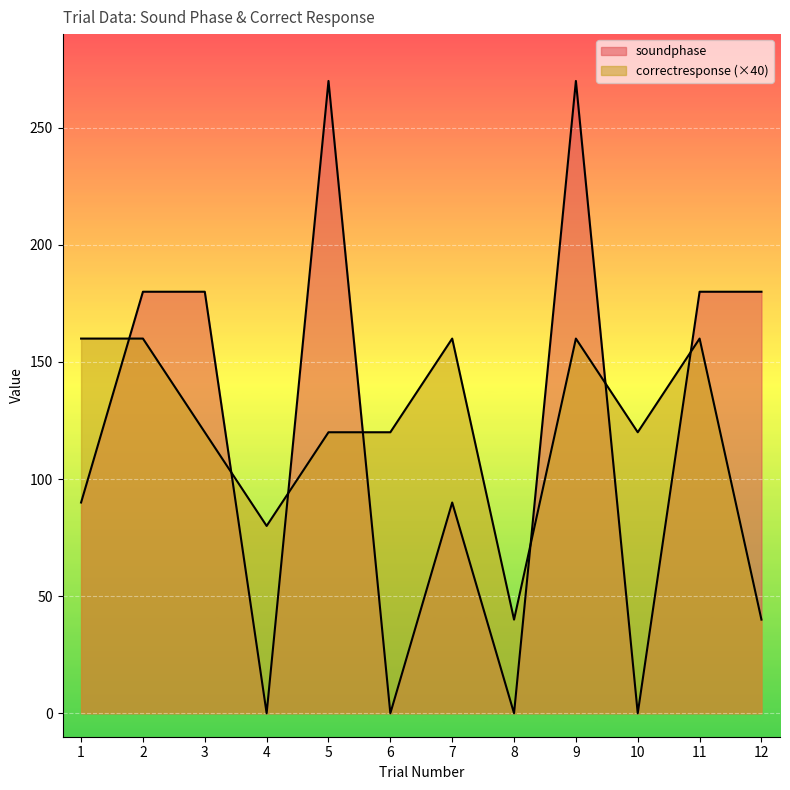

At which category does correctresponse reach its first local valley?

4